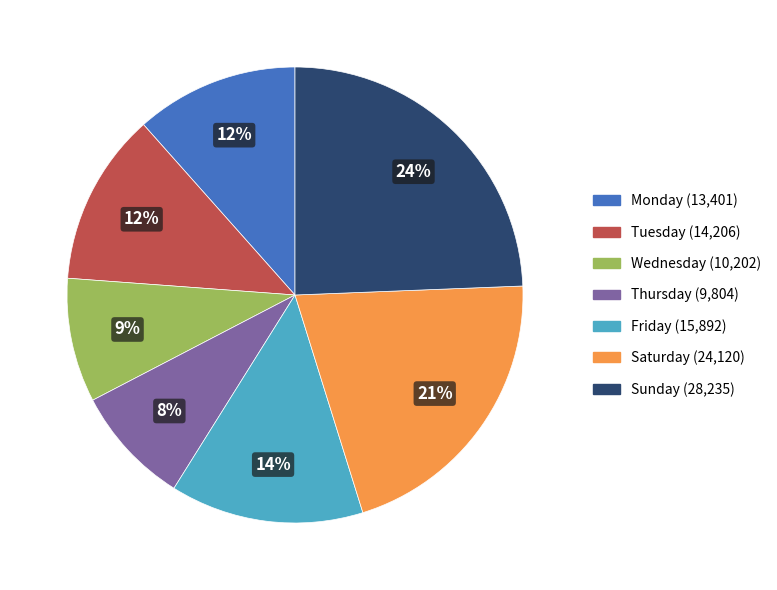

How many slices are in this pie chart?

7